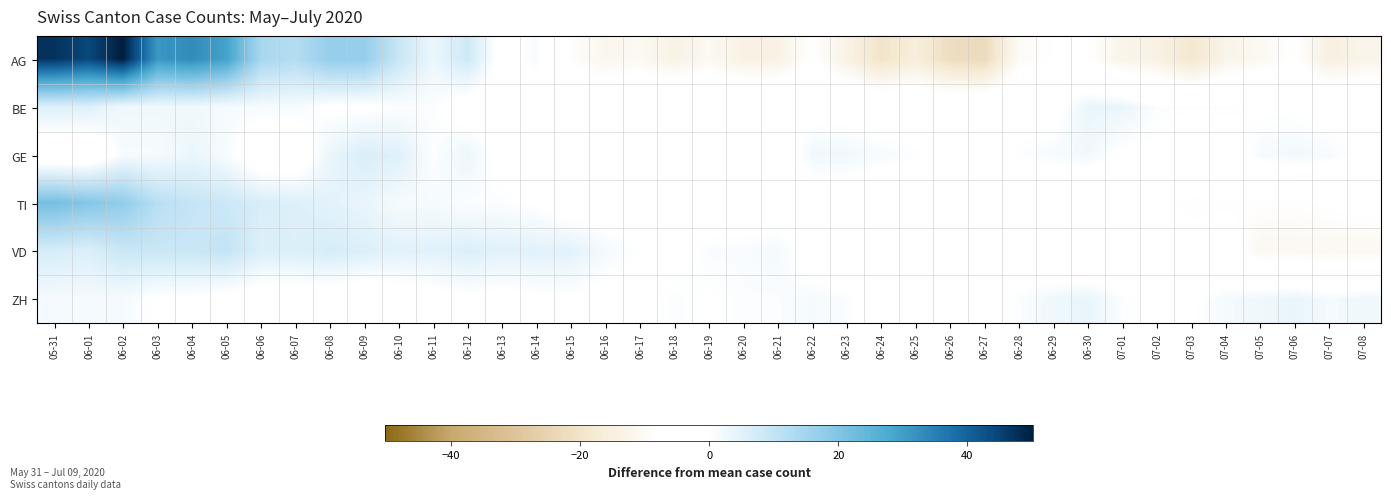

Reading left to right, transcribe all the data shown in this chart.

AG: 05-31=47.2	06-01=44.2	06-02=50.2	06-03=31.2	06-04=33.2	06-05=29.2	06-06=14.2	06-07=12.2	06-08=17.2	06-09=17.2	06-10=9.2	06-11=3.2	06-12=8.2	06-13=-1.8	06-14=1.2	06-15=-8.8	06-16=-11.8	06-17=-10.8	06-18=-13.8	06-19=-10.8	06-20=-13.8	06-21=-13.8	06-22=-7.8	06-23=-13.8	06-24=-19.8	06-25=-15.8	06-26=-21.8	06-27=-22.8	06-28=-9.8	06-29=-7.8	06-30=-7.8	07-01=-12.8	07-02=-13.8	07-03=-18.8	07-04=-12.8	07-05=-10.8	07-06=-7.8	07-07=-14.8	07-08=-12.8
BE: 05-31=5.6	06-01=5.6	06-02=2.6	06-03=2.6	06-04=2.6	06-05=1.6	06-06=1.6	06-07=1.6	06-08=-0.4	06-09=-0.4	06-10=0.6	06-11=0.6	06-12=-2.4	06-13=-2.4	06-14=-2.4	06-15=-2.4	06-16=-2.4	06-17=-0.4	06-18=-0.4	06-19=-0.4	06-20=-0.4	06-21=-0.4	06-22=-1.4	06-23=-1.4	06-24=-2.4	06-25=-2.4	06-26=-2.4	06-27=-2.4	06-28=-1.4	06-29=-1.4	06-30=3.6	07-01=3.6	07-02=0.6	07-03=0.6	07-04=0.6	07-05=-0.4	07-06=-0.4	07-07=-1.4	07-08=-1.4
GE: 05-31=-4.6	06-01=-4.6	06-02=1.4	06-03=1.4	06-04=3.4	06-05=1.4	06-06=-3.6	06-07=-3.6	06-08=3.4	06-09=6.4	06-10=5.4	06-11=0.4	06-12=3.4	06-13=-1.6	06-14=-1.6	06-15=-0.6	06-16=-0.6	06-17=-0.6	06-18=-2.6	06-19=-2.6	06-20=-1.6	06-21=-3.6	06-22=2.4	06-23=2.4	06-24=1.4	06-25=0.4	06-26=-1.6	06-27=-1.6	06-28=0.4	06-29=1.4	06-30=2.4	07-01=-0.6	07-02=-0.6	07-03=-3.6	07-04=-2.6	07-05=1.4	07-06=2.4	07-07=1.4	07-08=-0.6
TI: 05-31=21.6	06-01=19.6	06-02=17.6	06-03=11.6	06-04=9.6	06-05=8.6	06-06=6.6	06-07=5.6	06-08=4.6	06-09=3.6	06-10=1.6	06-11=1.6	06-12=0.6	06-13=0.6	06-14=-0.4	06-15=-2.4	06-16=-2.4	06-17=-2.4	06-18=-2.4	06-19=-2.4	06-20=-2.4	06-21=-2.4	06-22=-2.4	06-23=-2.4	06-24=-3.4	06-25=-3.4	06-26=-3.4	06-27=-4.4	06-28=-4.4	06-29=-4.4	06-30=-6.4	07-01=-7.4	07-02=-7.4	07-03=-8.4	07-04=-8.4	07-05=-8.4	07-06=-8.4	07-07=-7.4	07-08=-6.4
VD: 05-31=6.9	06-01=5.9	06-02=8.9	06-03=8.9	06-04=8.9	06-05=9.9	06-06=5.9	06-07=5.9	06-08=6.9	06-09=5.9	06-10=4.9	06-11=4.9	06-12=5.9	06-13=4.9	06-14=4.9	06-15=4.9	06-16=1.9	06-17=-0.1	06-18=-1.1	06-19=0.9	06-20=0.9	06-21=1.9	06-22=-2.1	06-23=-4.1	06-24=-6.1	06-25=-5.1	06-26=-5.1	06-27=-5.1	06-28=-4.1	06-29=-5.1	06-30=-6.1	07-01=-5.1	07-02=-6.1	07-03=-7.1	07-04=-5.1	07-05=-11.1	07-06=-11.1	07-07=-11.1	07-08=-11.1
ZH: 05-31=1.7	06-01=1.7	06-02=1.7	06-03=-0.3	06-04=-0.3	06-05=-1.3	06-06=-2.3	06-07=-2.3	06-08=-2.3	06-09=-3.3	06-10=-2.3	06-11=-1.3	06-12=-0.3	06-13=-1.3	06-14=-0.3	06-15=-0.3	06-16=-1.3	06-17=-1.3	06-18=0.7	06-19=-0.3	06-20=0.7	06-21=0.7	06-22=1.7	06-23=0.7	06-24=-2.3	06-25=-2.3	06-26=-1.3	06-27=-1.3	06-28=0.7	06-29=2.7	06-30=3.7	07-01=0.7	07-02=-1.3	07-03=-0.3	07-04=1.7	07-05=2.7	07-06=3.7	07-07=1.7	07-08=2.7